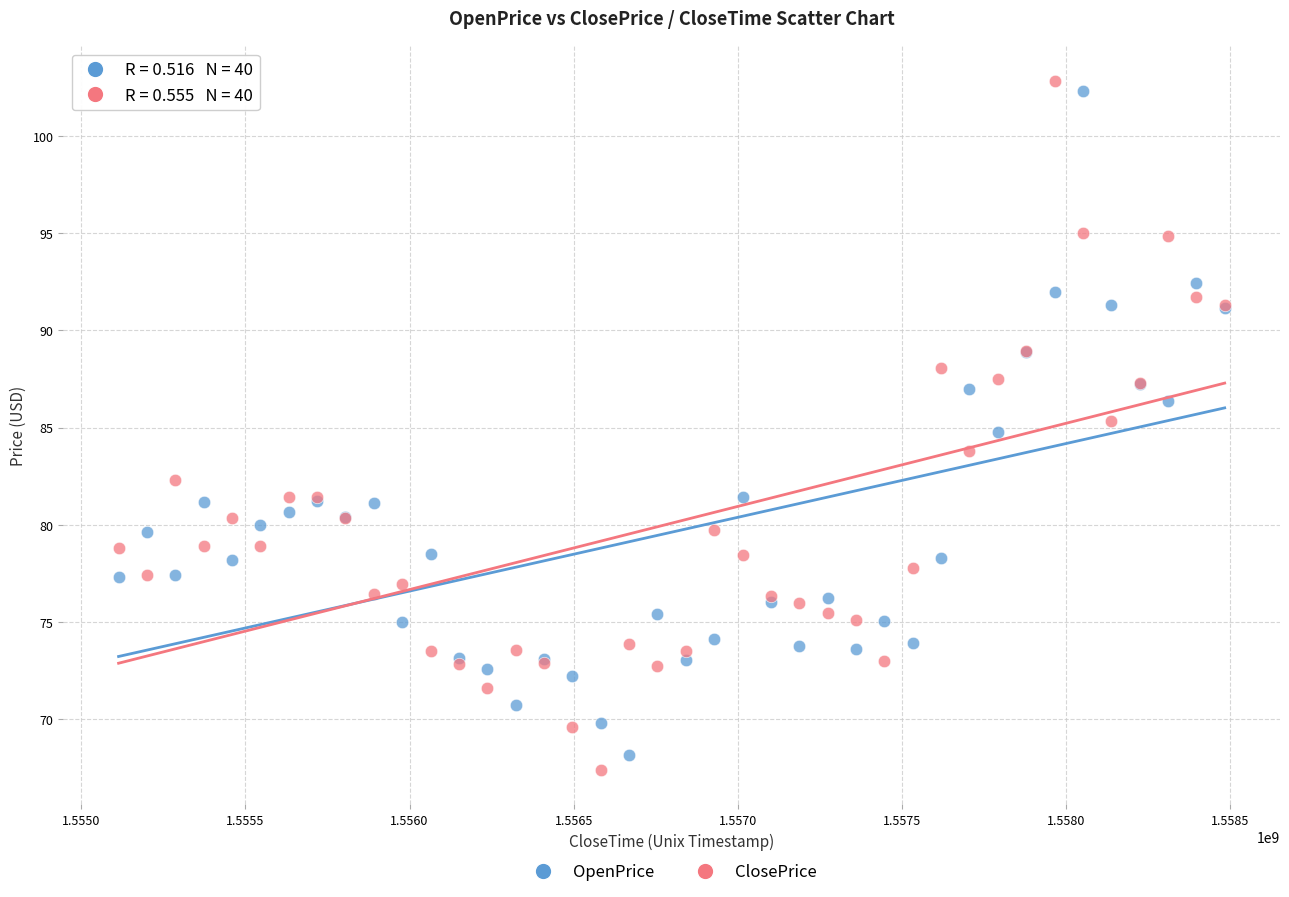

Which series has the largest Y range (max minus min)?

ClosePrice